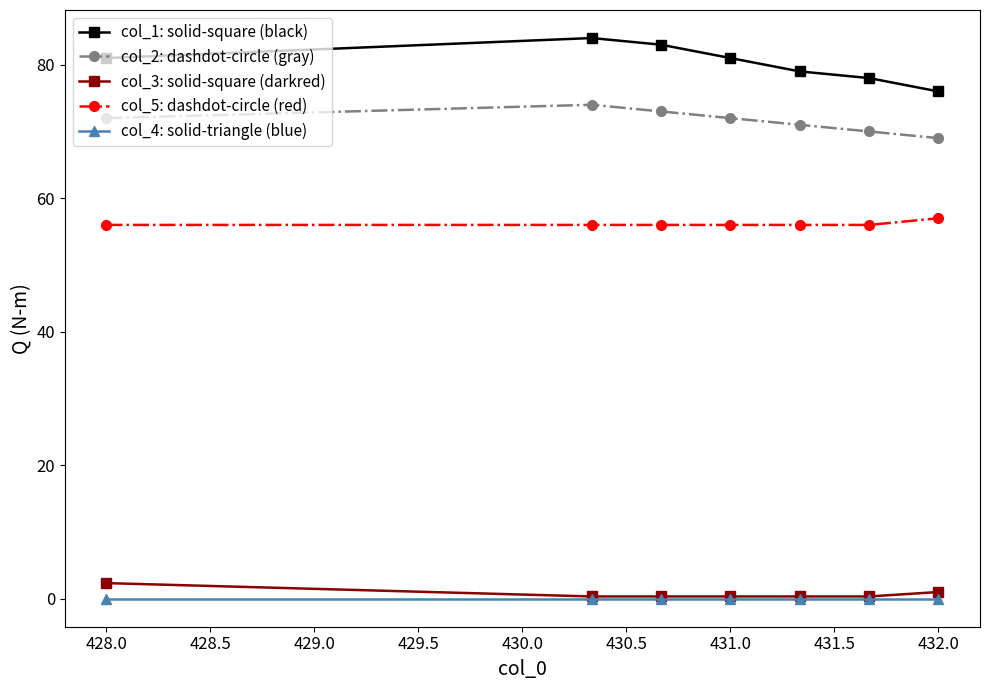

What is the sum of all col_3: solid-square (darkred) values?

5.0